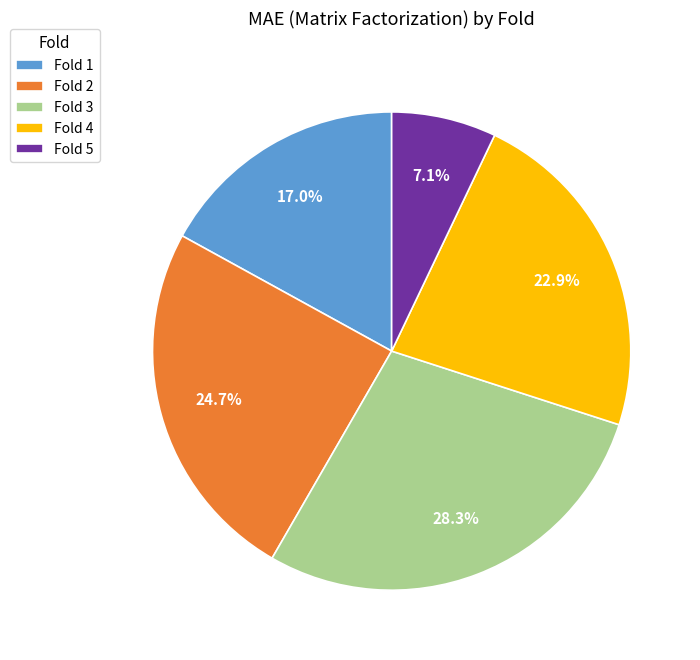

Is there any slice that represents more than half of the pie?

No